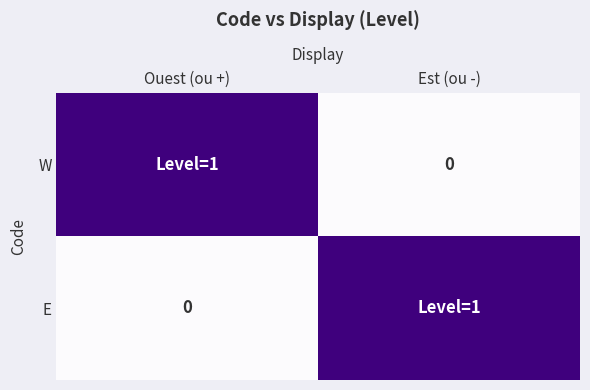

At which category is the sum across all series the highest?

Ouest (ou +)